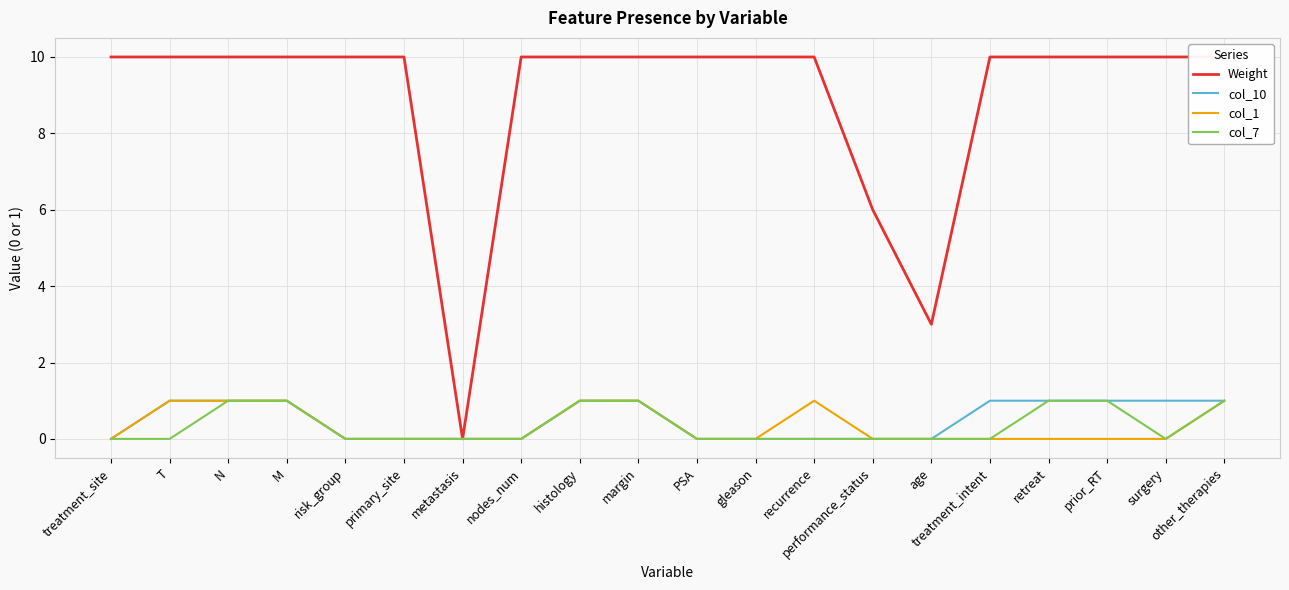

True or false: col_1 has a value of -1 at age.

False